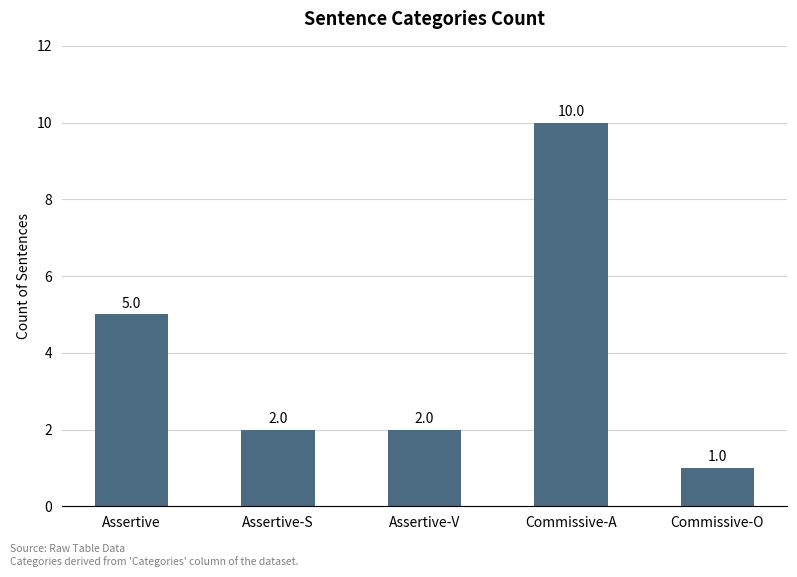

What is the sum of the values at Assertive-V and Commissive-O?

3